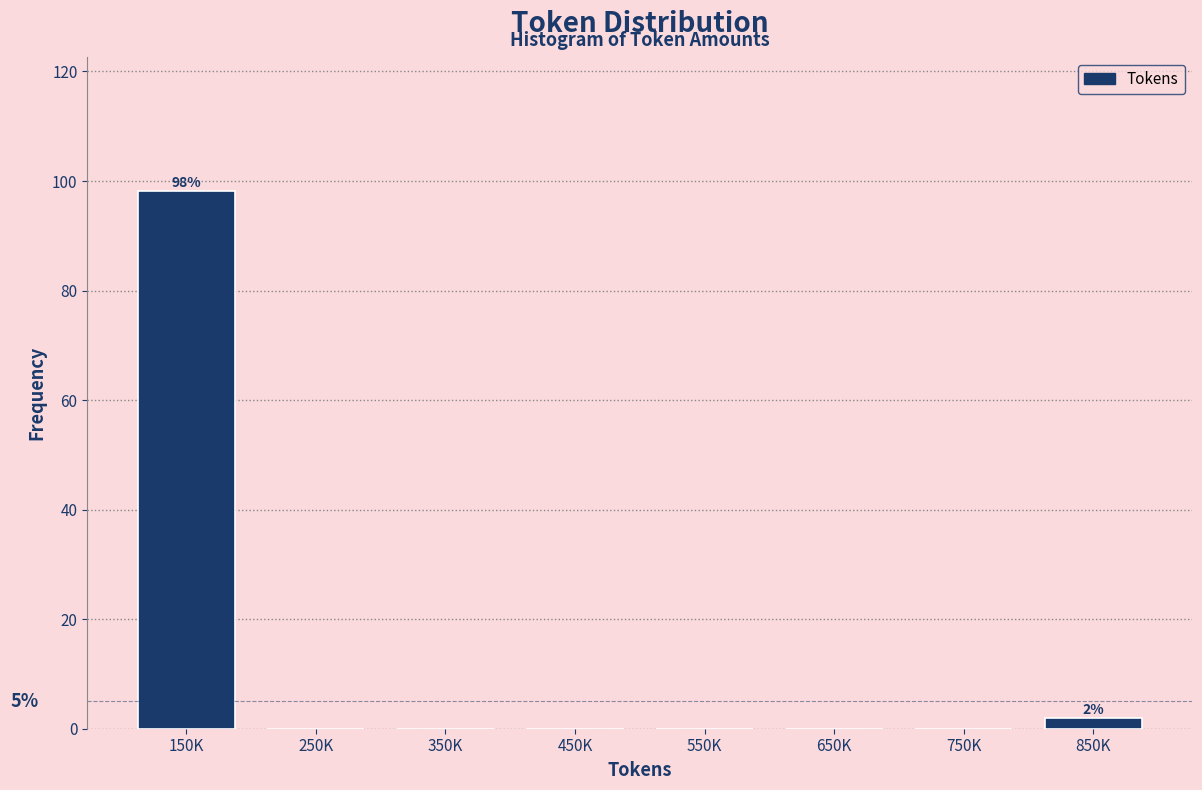

Reading left to right, list all the values displayed in this chart.

150K=98.1	250K=0.0	350K=0.0	450K=0.0	550K=0.0	650K=0.0	750K=0.0	850K=1.9